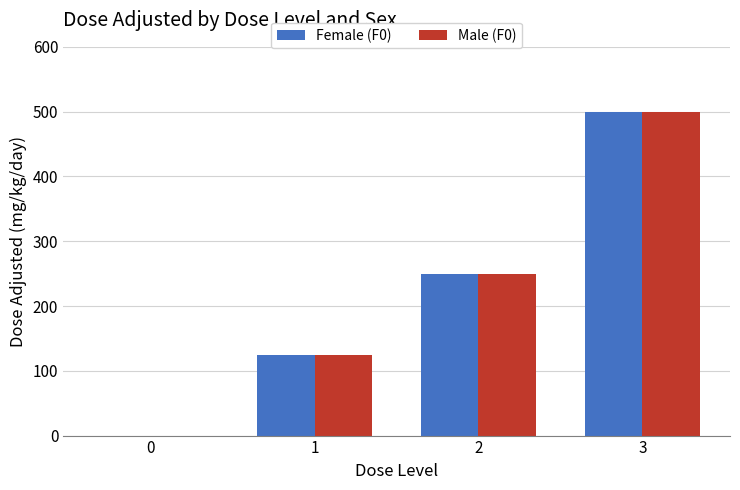

Is it true that Male (F0) equals 0 at 0?

True